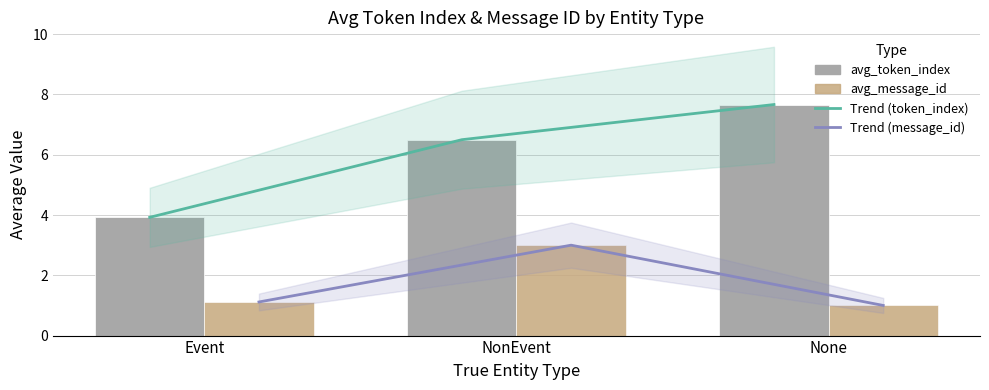

At which category is the sum across all series the highest?

NonEvent